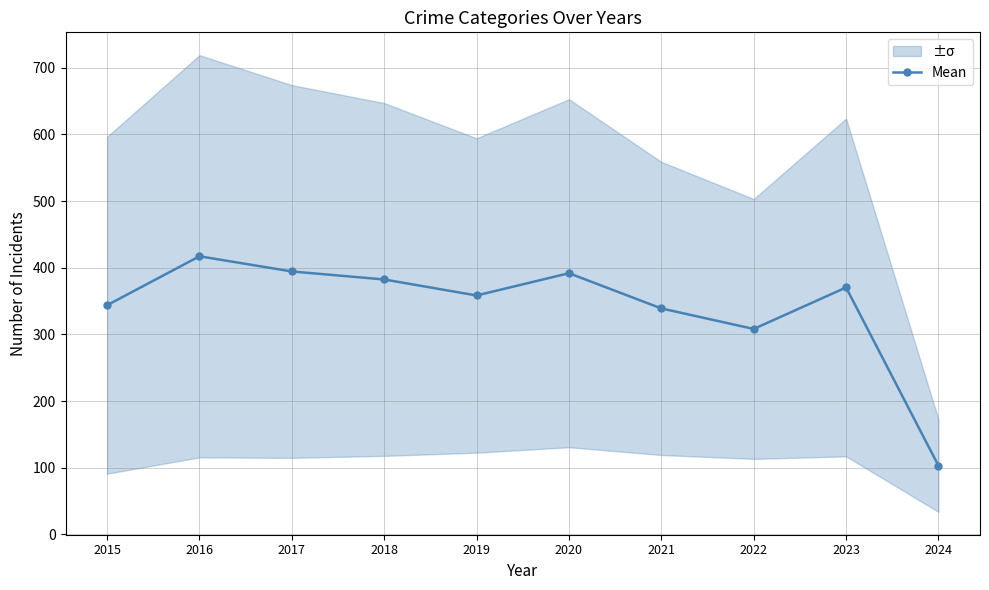

What is the minimum value shown in the chart?

103.2